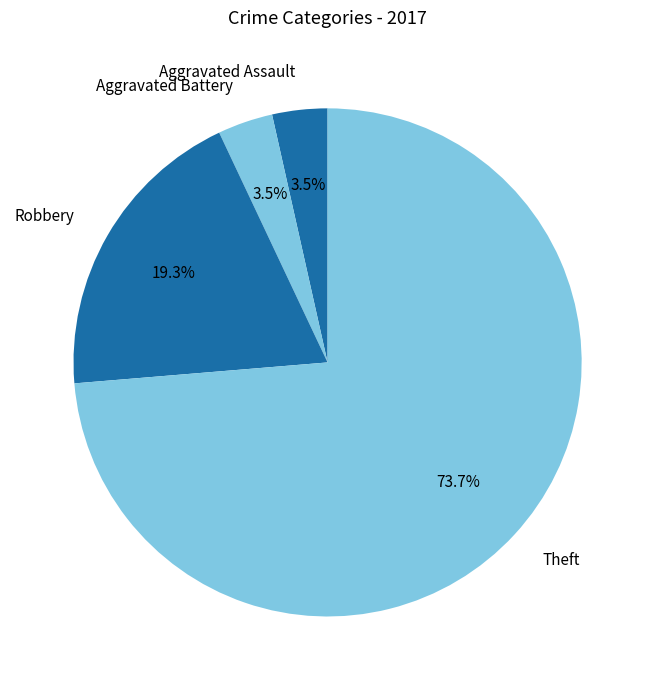

What is the largest slice in the pie chart?

Theft